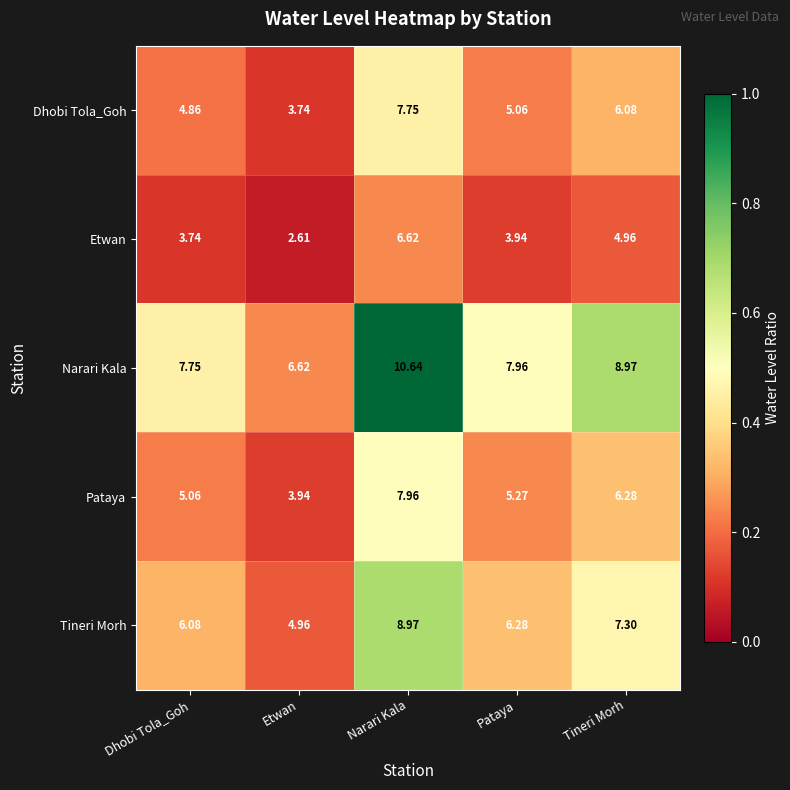

At which category does the chart reach its minimum across all series?

Etwan